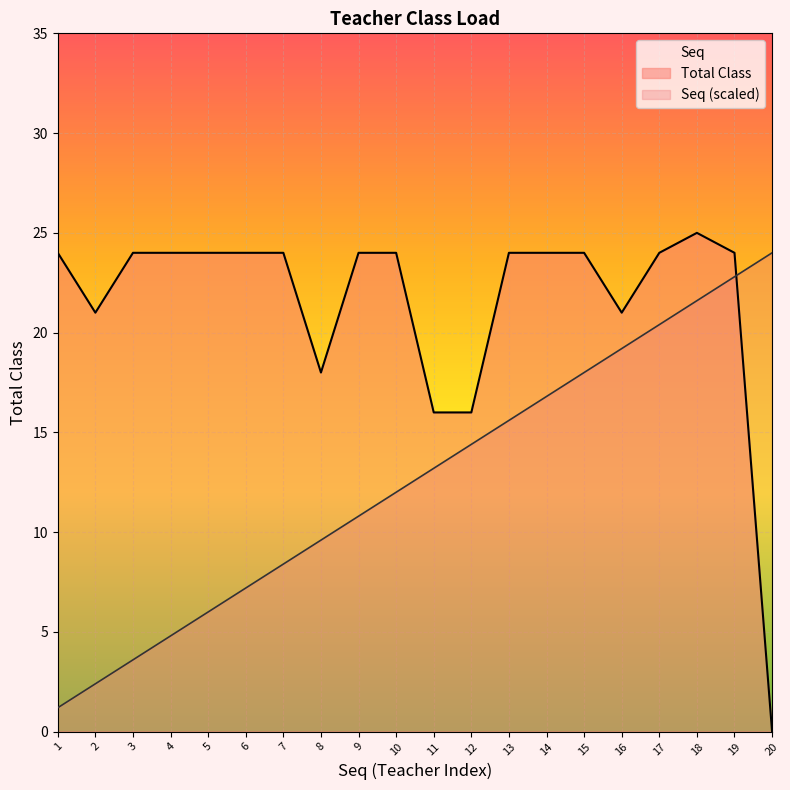

How many times do Total Class and Seq cross each other?

1